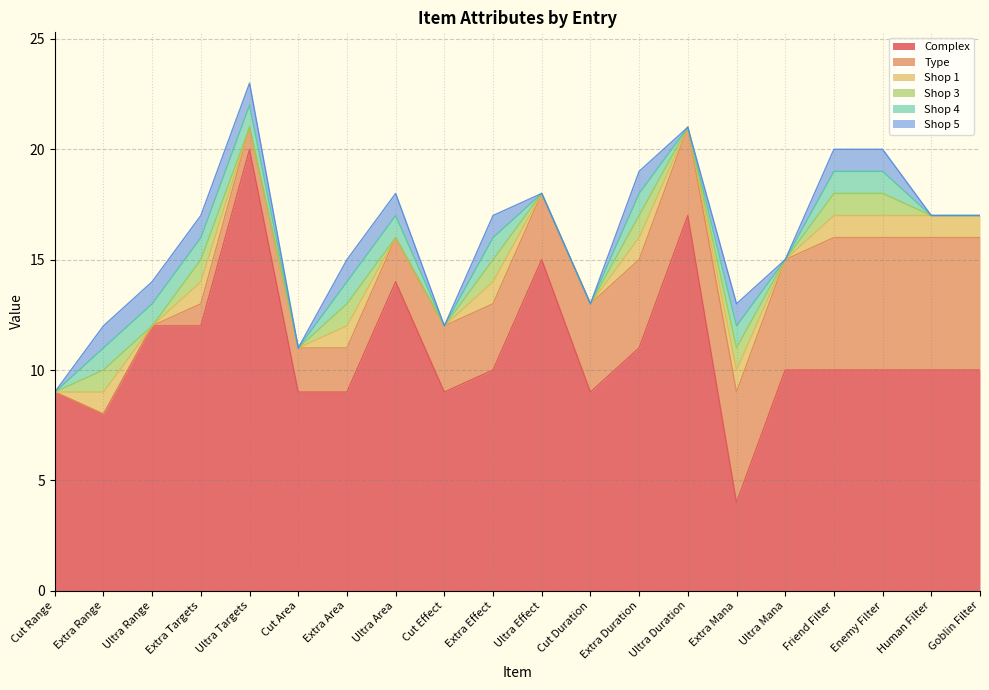

What is the sum of the Shop 4 values at Enemy Filter and Cut Area?

1